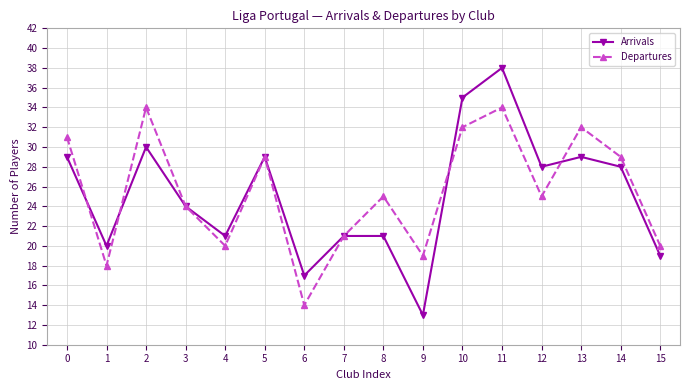

Which series changed the most between 3 and 14?

Departures